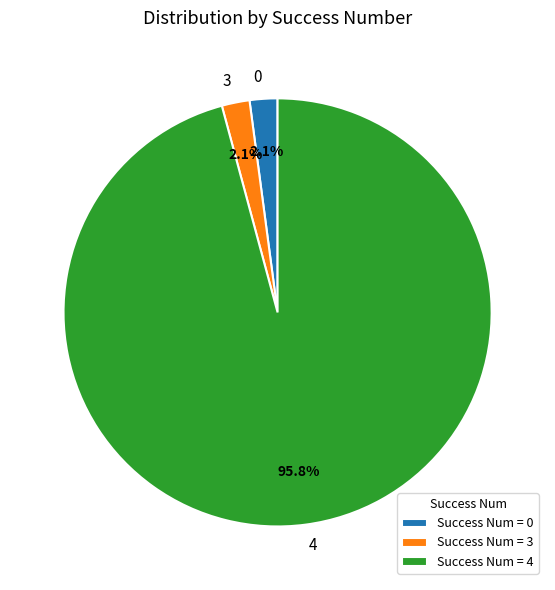

To the nearest percent, what portion does 4 represent?

96%